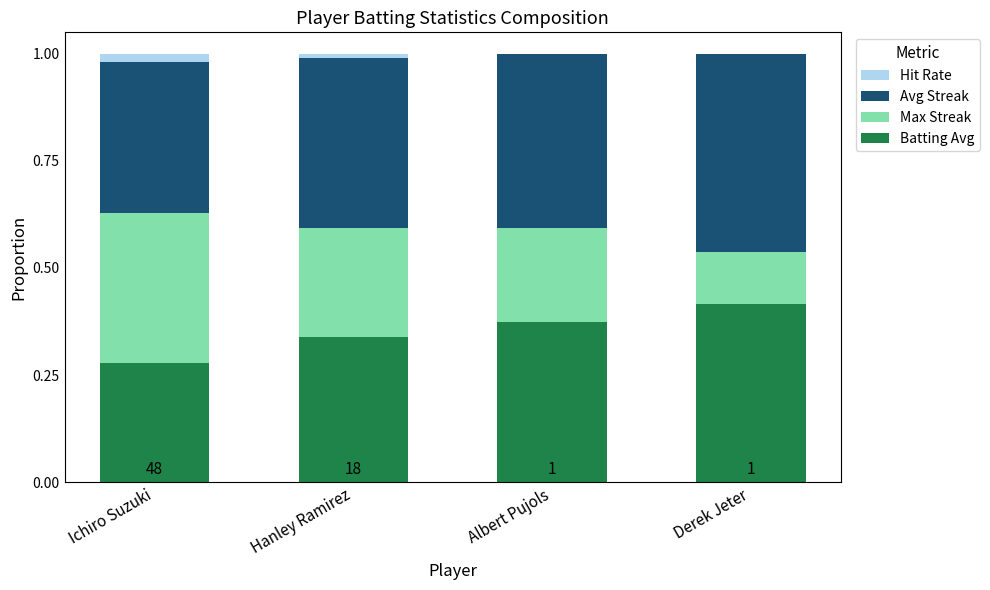

What is the sum of all Batting Avg values?

1.4